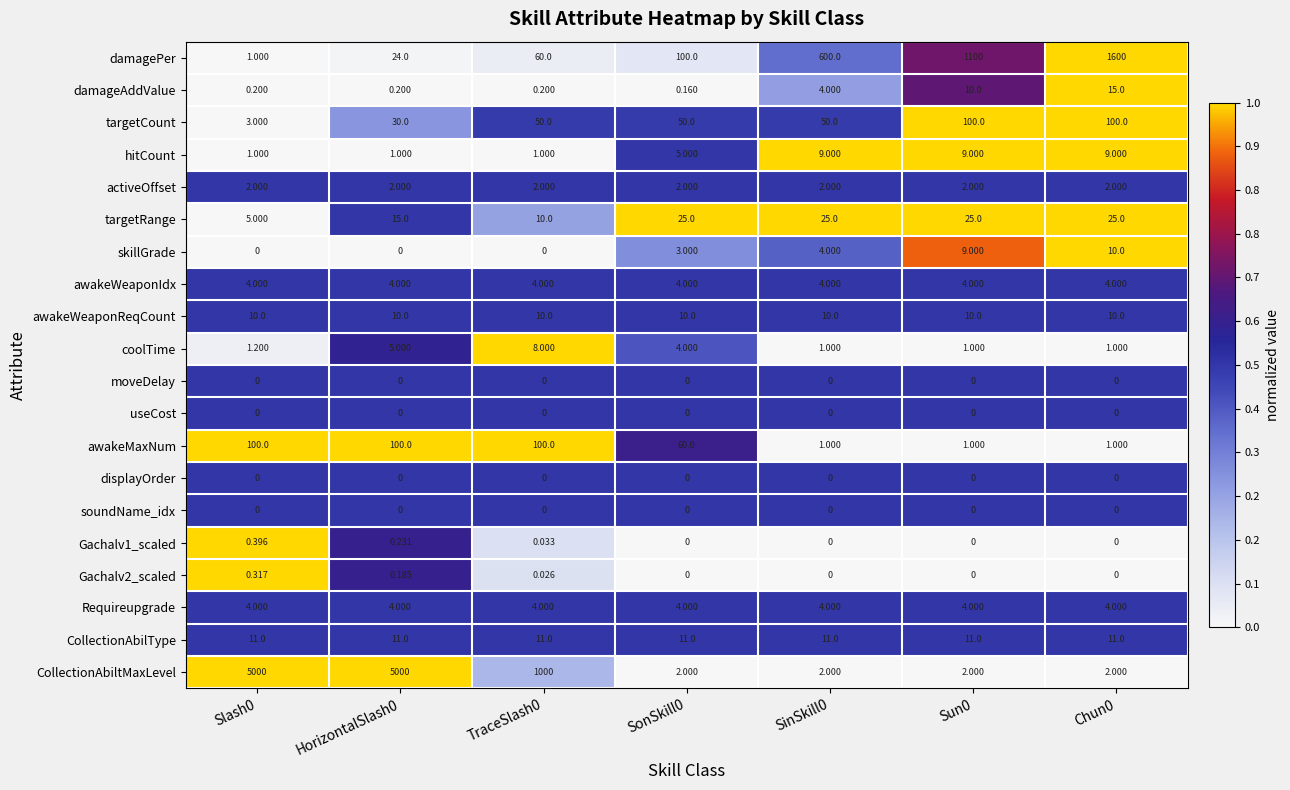

What is the difference between the highest and lowest values at SonSkill0?

100.0